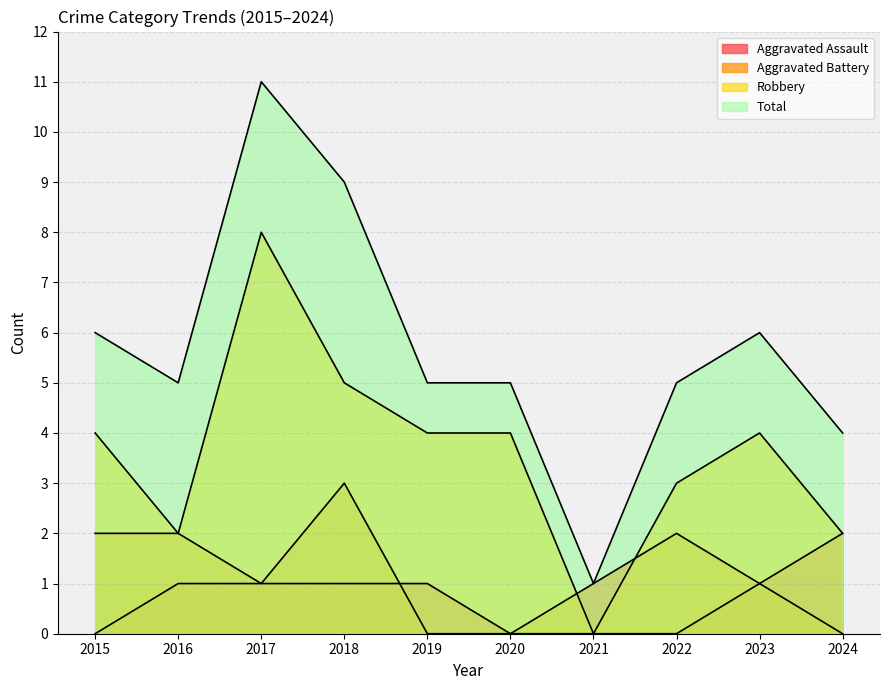

At which label does Aggravated Assault reach its minimum?

2015